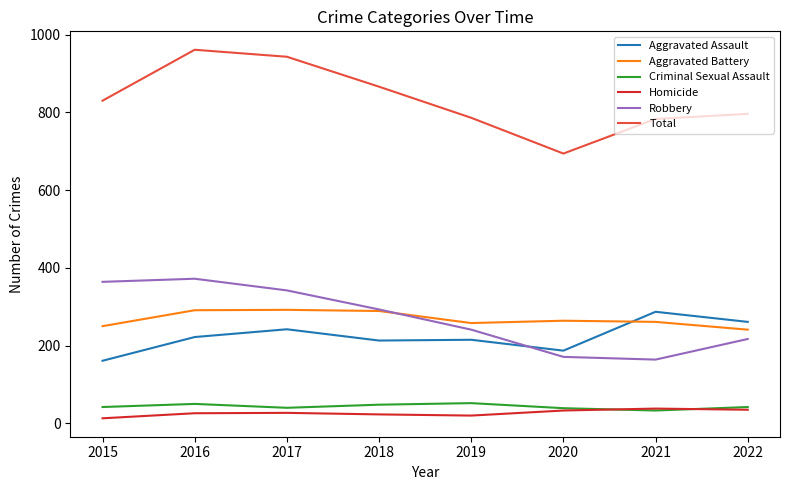

True or false: Total has a value of 694 at 2020.

True